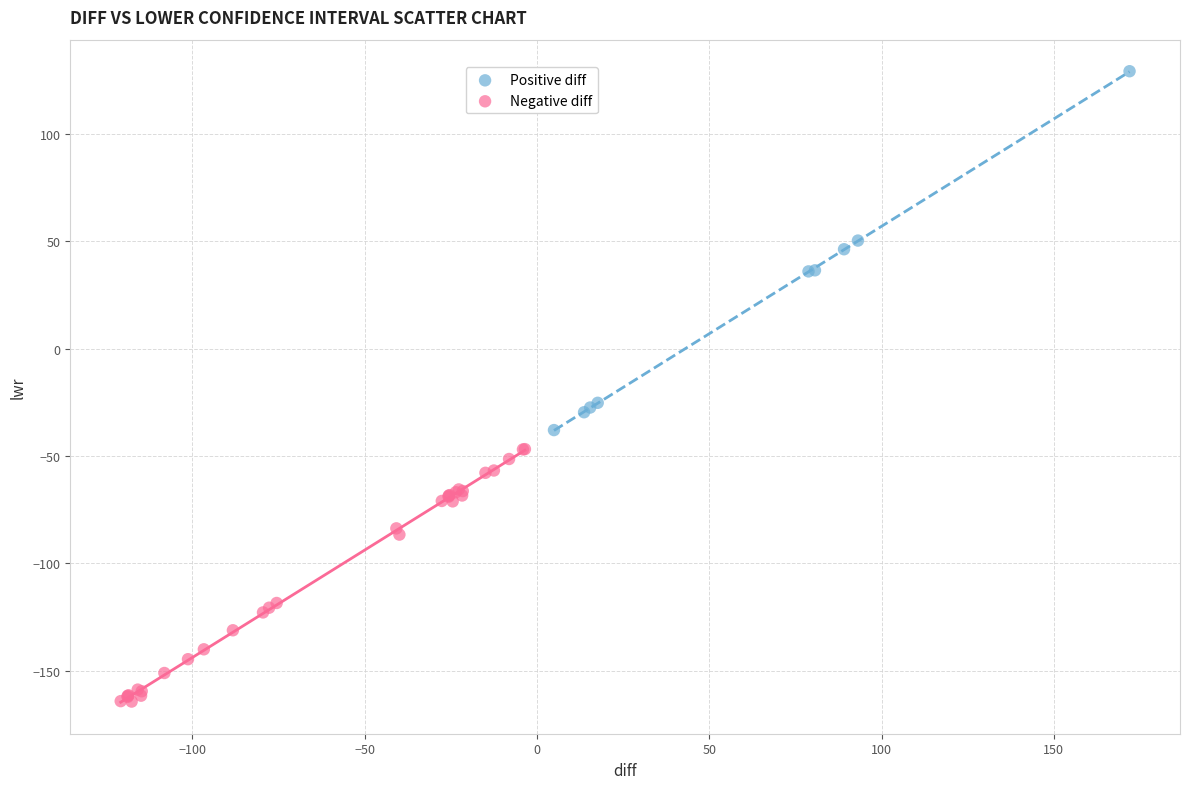

What are all the series names shown in the legend?

Positive diff, Negative diff